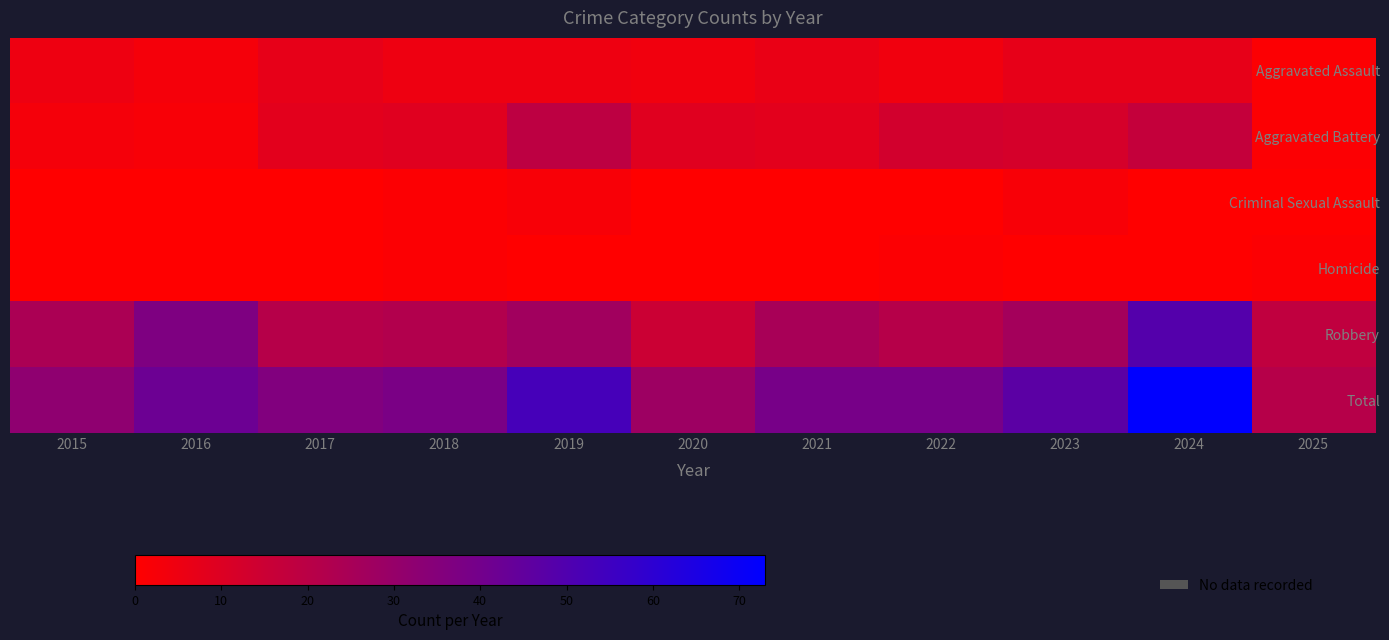

At which category is the sum across all series the highest?

2024